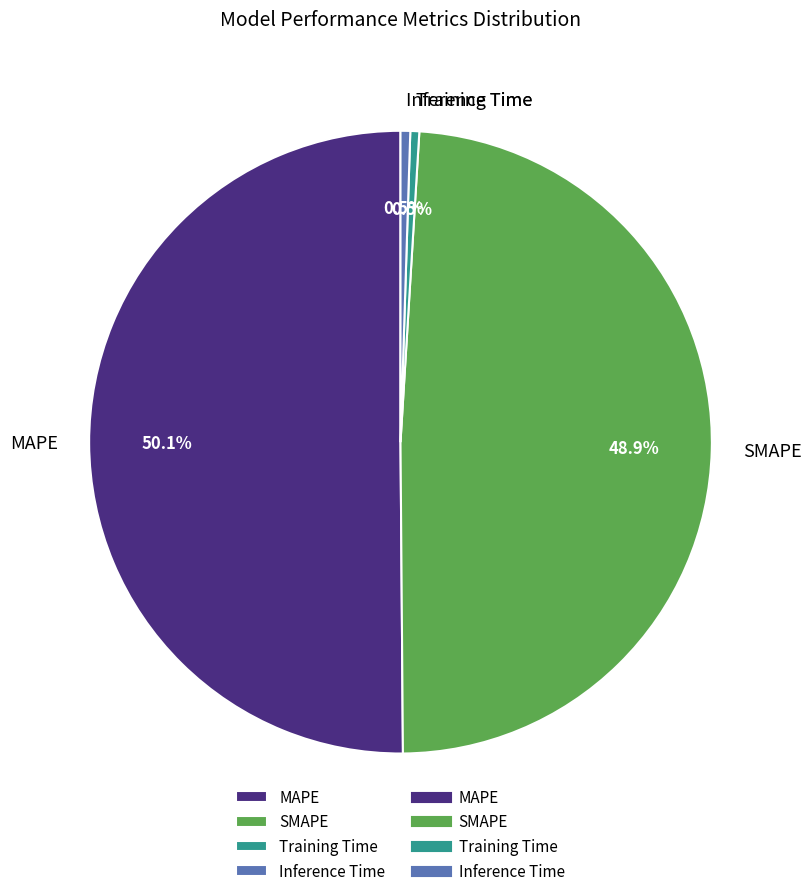

Does Training Time account for over 50% of the chart?

No